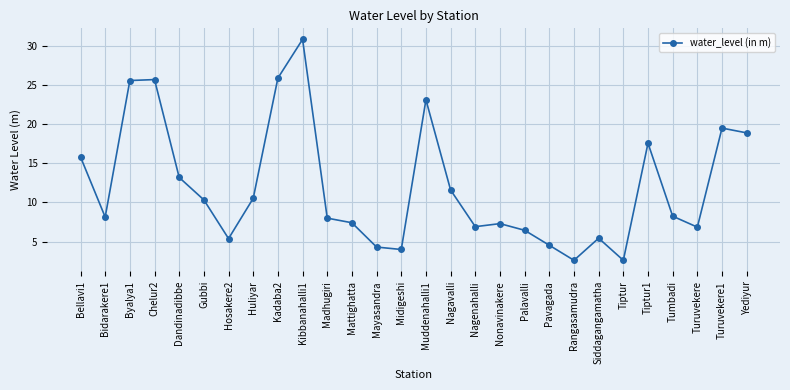

Approximately how many times larger is the value at Tumbadi compared to Nagavalli?

0.7